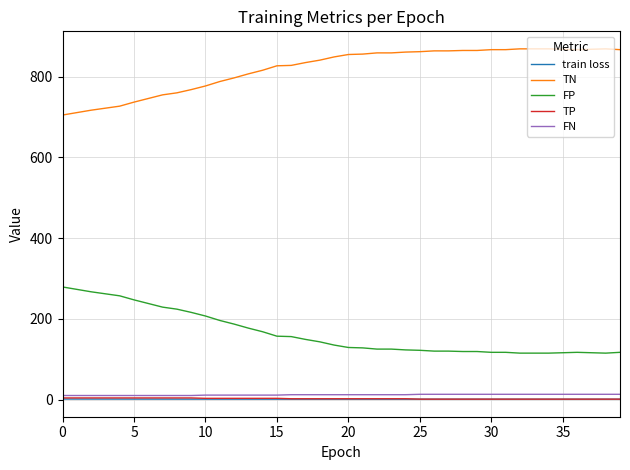

True or false: train loss and TN cross at least once.

False